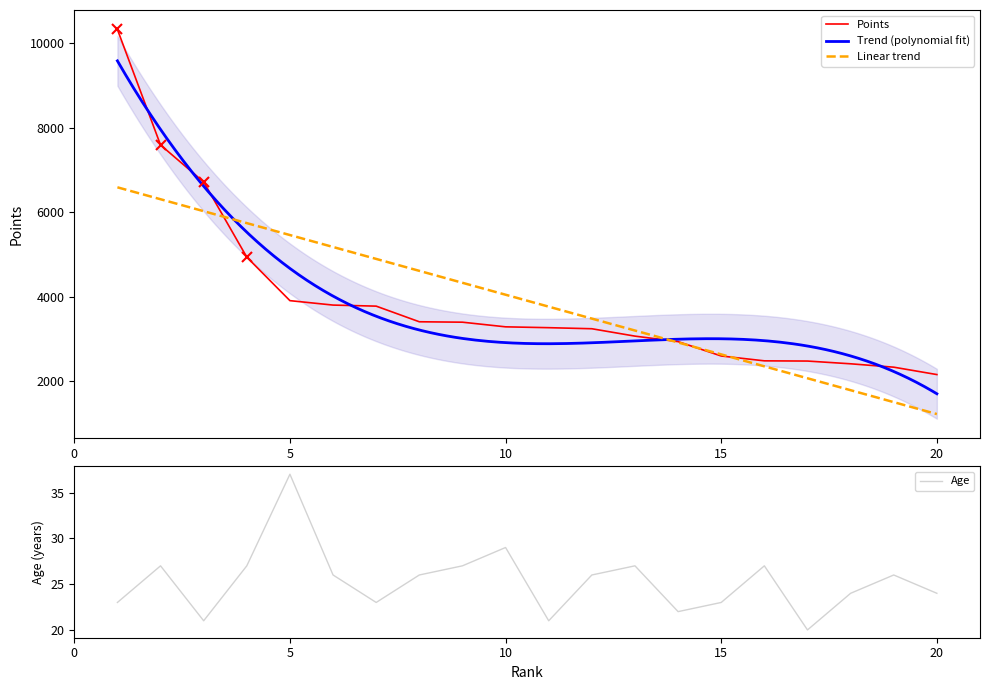

Is the value of Points at 7 greater than the value of Age at 5?

Yes